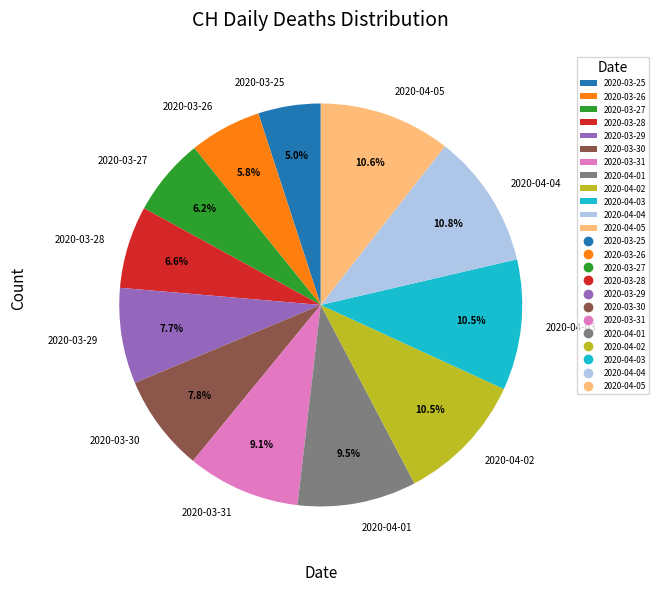

Which category has the smallest portion of the pie?

2020-03-25